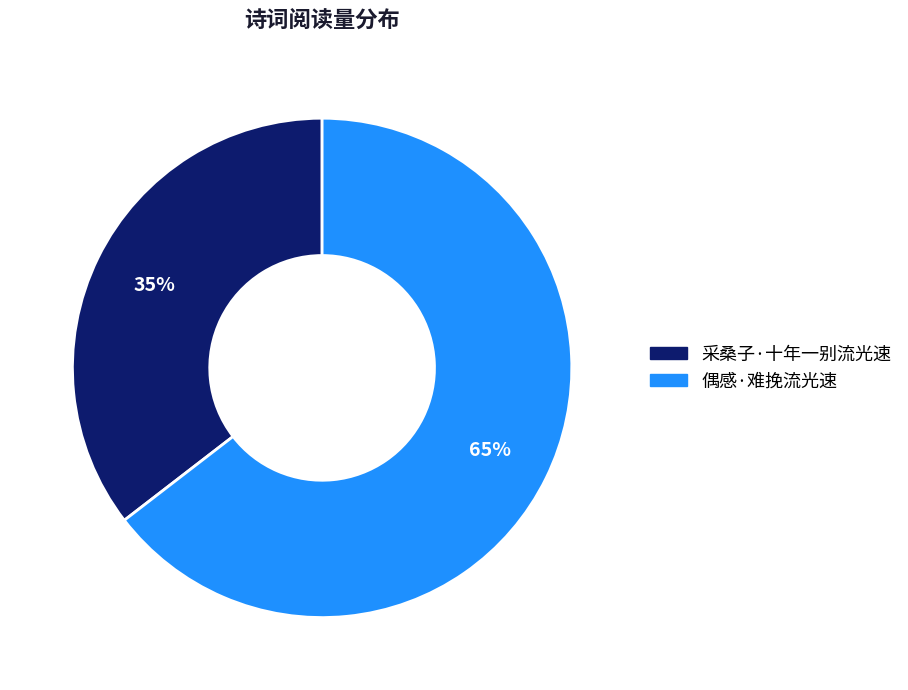

Is the sum of 偶感·难挽流光速 and 采桑子·十年一别流光速 greater than half?

Yes